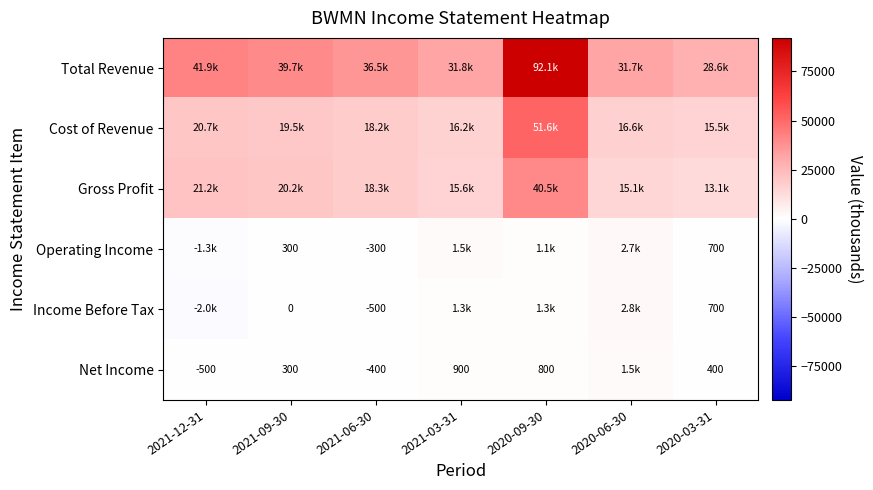

Is it true that Operating Income equals -300 at 2021-06-30?

True